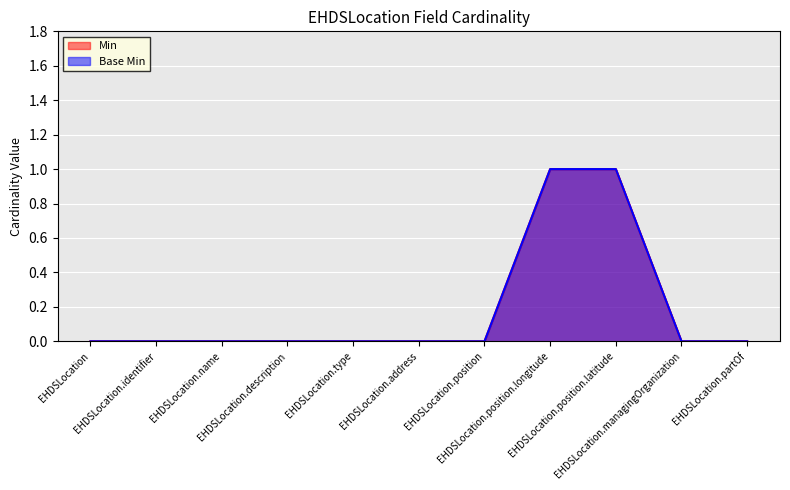

True or false: Base Min and Min intersect in this chart.

False